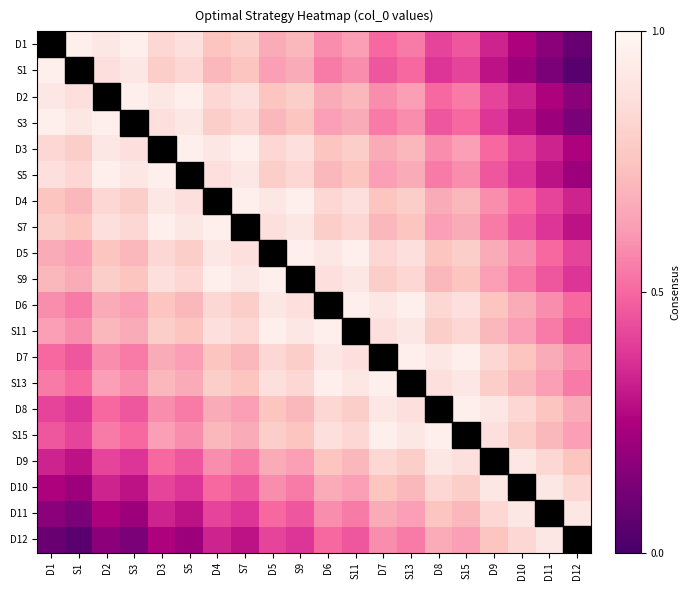

Reading left to right, extract all data points from this chart.

D1: D1=1.0	S1=1.0	D2=0.9	S3=1.0	D3=0.8	S5=0.9	D4=0.8	S7=0.8	D5=0.7	S9=0.7	D6=0.6	S11=0.6	D7=0.5	S13=0.5	D8=0.4	S15=0.5	D9=0.3	D10=0.2	D11=0.2	D12=0.1
S1: D1=1.0	S1=1.0	D2=0.9	S3=0.9	D3=0.8	S5=0.8	D4=0.7	S7=0.8	D5=0.6	S9=0.7	D6=0.5	S11=0.6	D7=0.5	S13=0.5	D8=0.4	S15=0.4	D9=0.3	D10=0.2	D11=0.1	D12=0.0
D2: D1=0.9	S1=0.9	D2=1.0	S3=1.0	D3=0.9	S5=1.0	D4=0.8	S7=0.9	D5=0.8	S9=0.8	D6=0.7	S11=0.7	D7=0.6	S13=0.6	D8=0.5	S15=0.5	D9=0.4	D10=0.3	D11=0.2	D12=0.2
S3: D1=1.0	S1=0.9	D2=1.0	S3=1.0	D3=0.9	S5=0.9	D4=0.8	S7=0.8	D5=0.7	S9=0.8	D6=0.6	S11=0.7	D7=0.5	S13=0.6	D8=0.5	S15=0.5	D9=0.4	D10=0.3	D11=0.2	D12=0.1
D3: D1=0.8	S1=0.8	D2=0.9	S3=0.9	D3=1.0	S5=1.0	D4=0.9	S7=1.0	D5=0.8	S9=0.9	D6=0.8	S11=0.8	D7=0.7	S13=0.7	D8=0.6	S15=0.6	D9=0.5	D10=0.4	D11=0.3	D12=0.2
S5: D1=0.9	S1=0.8	D2=1.0	S3=0.9	D3=1.0	S5=1.0	D4=0.9	S7=0.9	D5=0.8	S9=0.8	D6=0.7	S11=0.8	D7=0.6	S13=0.7	D8=0.5	S15=0.6	D9=0.5	D10=0.4	D11=0.3	D12=0.2
D4: D1=0.8	S1=0.7	D2=0.8	S3=0.8	D3=0.9	S5=0.9	D4=1.0	S7=1.0	D5=0.9	S9=1.0	D6=0.8	S11=0.9	D7=0.8	S13=0.8	D8=0.7	S15=0.7	D9=0.6	D10=0.5	D11=0.4	D12=0.3
S7: D1=0.8	S1=0.8	D2=0.9	S3=0.8	D3=1.0	S5=0.9	D4=1.0	S7=1.0	D5=0.9	S9=0.9	D6=0.8	S11=0.8	D7=0.7	S13=0.8	D8=0.6	S15=0.7	D9=0.5	D10=0.5	D11=0.4	D12=0.3
D5: D1=0.7	S1=0.6	D2=0.8	S3=0.7	D3=0.8	S5=0.8	D4=0.9	S7=0.9	D5=1.0	S9=1.0	D6=0.9	S11=1.0	D7=0.8	S13=0.9	D8=0.8	S15=0.8	D9=0.7	D10=0.6	D11=0.5	D12=0.4
S9: D1=0.7	S1=0.7	D2=0.8	S3=0.8	D3=0.9	S5=0.8	D4=1.0	S7=0.9	D5=1.0	S9=1.0	D6=0.9	S11=0.9	D7=0.8	S13=0.8	D8=0.7	S15=0.8	D9=0.6	D10=0.5	D11=0.5	D12=0.4
D6: D1=0.6	S1=0.5	D2=0.7	S3=0.6	D3=0.8	S5=0.7	D4=0.8	S7=0.8	D5=0.9	S9=0.9	D6=1.0	S11=1.0	D7=0.9	S13=1.0	D8=0.8	S15=0.9	D9=0.8	D10=0.7	D11=0.6	D12=0.5
S11: D1=0.6	S1=0.6	D2=0.7	S3=0.7	D3=0.8	S5=0.8	D4=0.9	S7=0.8	D5=1.0	S9=0.9	D6=1.0	S11=1.0	D7=0.9	S13=0.9	D8=0.8	S15=0.8	D9=0.7	D10=0.6	D11=0.5	D12=0.5
D7: D1=0.5	S1=0.5	D2=0.6	S3=0.5	D3=0.7	S5=0.6	D4=0.8	S7=0.7	D5=0.8	S9=0.8	D6=0.9	S11=0.9	D7=1.0	S13=1.0	D8=0.9	S15=1.0	D9=0.8	D10=0.8	D11=0.7	D12=0.6
S13: D1=0.5	S1=0.5	D2=0.6	S3=0.6	D3=0.7	S5=0.7	D4=0.8	S7=0.8	D5=0.9	S9=0.8	D6=1.0	S11=0.9	D7=1.0	S13=1.0	D8=0.9	S15=0.9	D9=0.8	D10=0.7	D11=0.6	D12=0.5
D8: D1=0.4	S1=0.4	D2=0.5	S3=0.5	D3=0.6	S5=0.5	D4=0.7	S7=0.6	D5=0.8	S9=0.7	D6=0.8	S11=0.8	D7=0.9	S13=0.9	D8=1.0	S15=1.0	D9=0.9	D10=0.8	D11=0.8	D12=0.7
S15: D1=0.5	S1=0.4	D2=0.5	S3=0.5	D3=0.6	S5=0.6	D4=0.7	S7=0.7	D5=0.8	S9=0.8	D6=0.9	S11=0.8	D7=1.0	S13=0.9	D8=1.0	S15=1.0	D9=0.9	D10=0.8	D11=0.7	D12=0.6
D9: D1=0.3	S1=0.3	D2=0.4	S3=0.4	D3=0.5	S5=0.5	D4=0.6	S7=0.5	D5=0.7	S9=0.6	D6=0.8	S11=0.7	D7=0.8	S13=0.8	D8=0.9	S15=0.9	D9=1.0	D10=0.9	D11=0.8	D12=0.8
D10: D1=0.2	S1=0.2	D2=0.3	S3=0.3	D3=0.4	S5=0.4	D4=0.5	S7=0.5	D5=0.6	S9=0.5	D6=0.7	S11=0.6	D7=0.8	S13=0.7	D8=0.8	S15=0.8	D9=0.9	D10=1.0	D11=0.9	D12=0.8
D11: D1=0.2	S1=0.1	D2=0.2	S3=0.2	D3=0.3	S5=0.3	D4=0.4	S7=0.4	D5=0.5	S9=0.5	D6=0.6	S11=0.5	D7=0.7	S13=0.6	D8=0.8	S15=0.7	D9=0.8	D10=0.9	D11=1.0	D12=0.9
D12: D1=0.1	S1=0.0	D2=0.2	S3=0.1	D3=0.2	S5=0.2	D4=0.3	S7=0.3	D5=0.4	S9=0.4	D6=0.5	S11=0.5	D7=0.6	S13=0.5	D8=0.7	S15=0.6	D9=0.8	D10=0.8	D11=0.9	D12=1.0